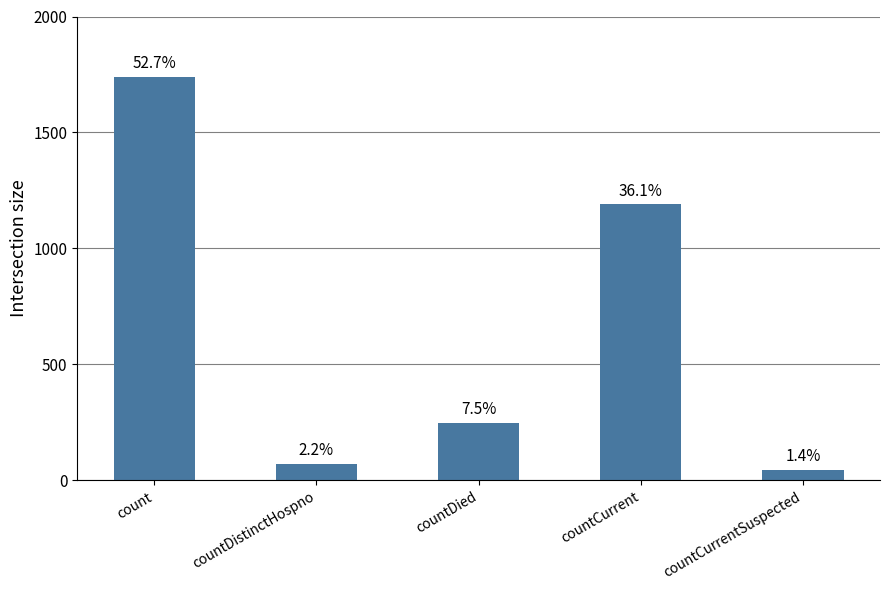

The value at countCurrentSuspected is 46. True or false?

True